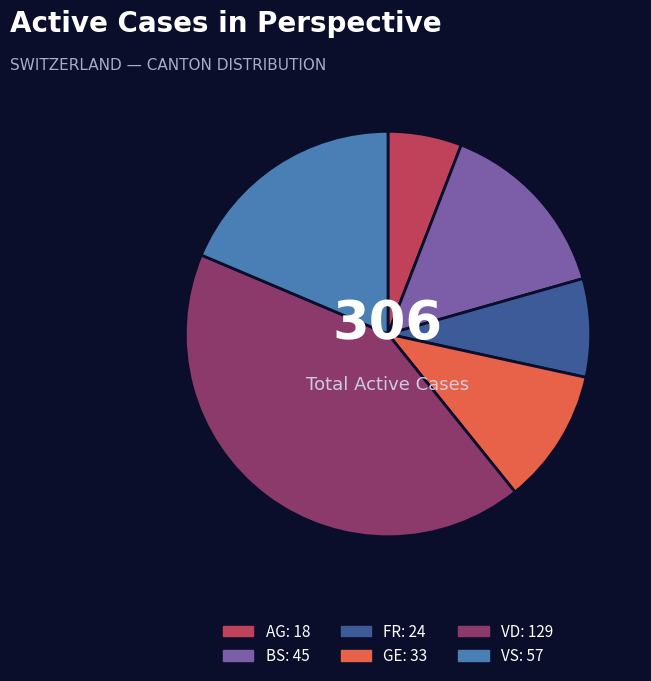

Is there a majority slice in this chart?

No